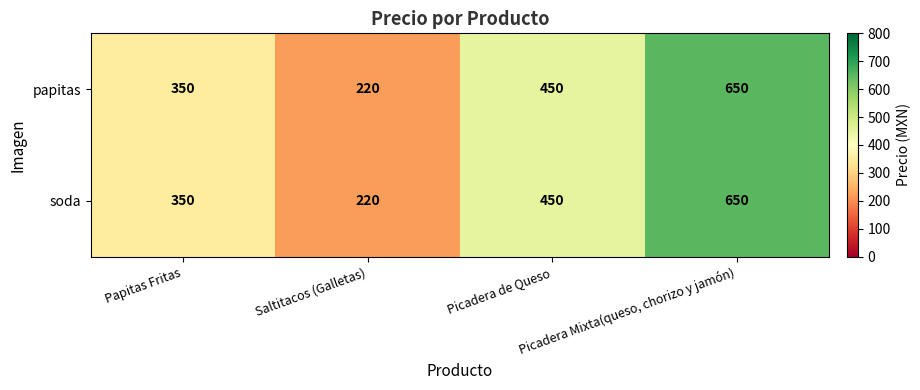

What is the highest value of the papitas series?

650